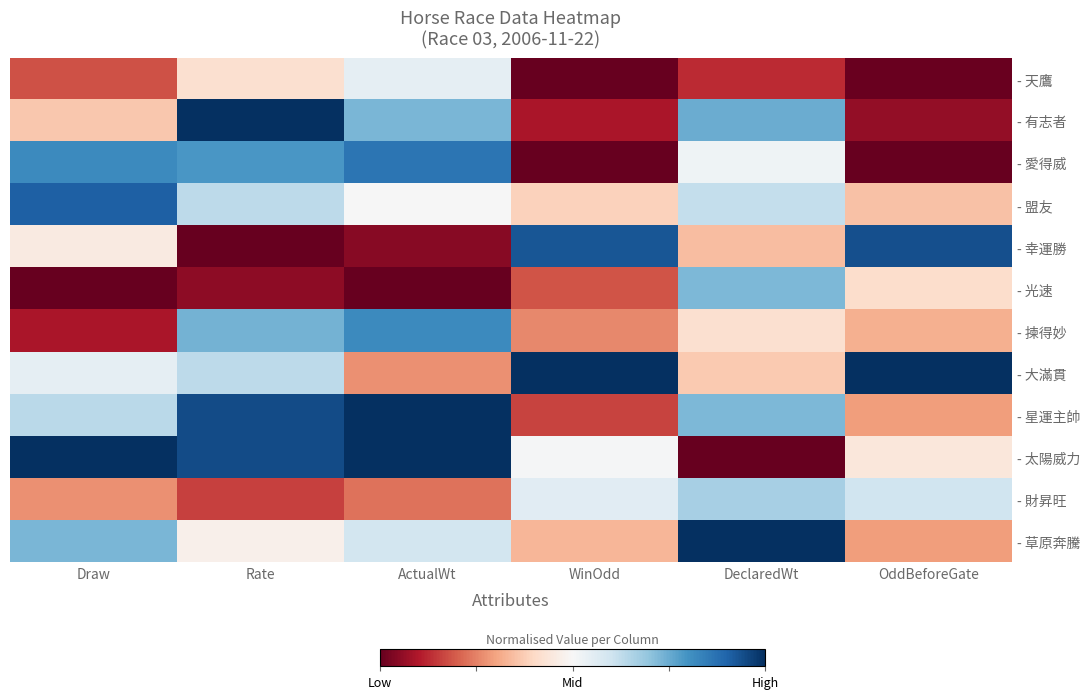

Which series has the largest range (max minus min)?

- 太陽威力